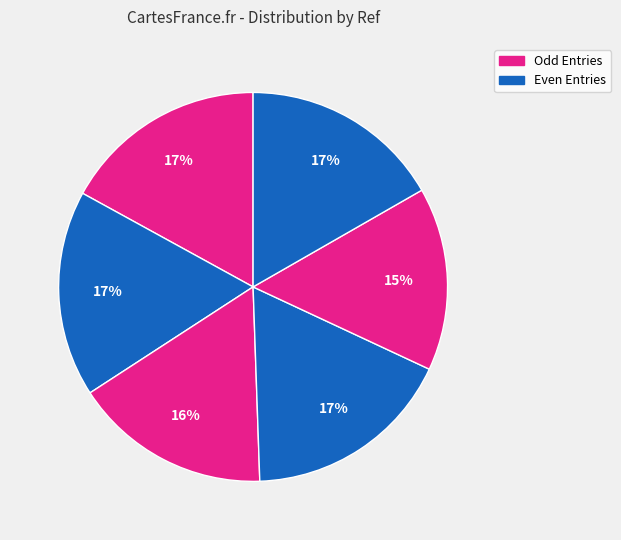

Is there a majority slice in this chart?

No